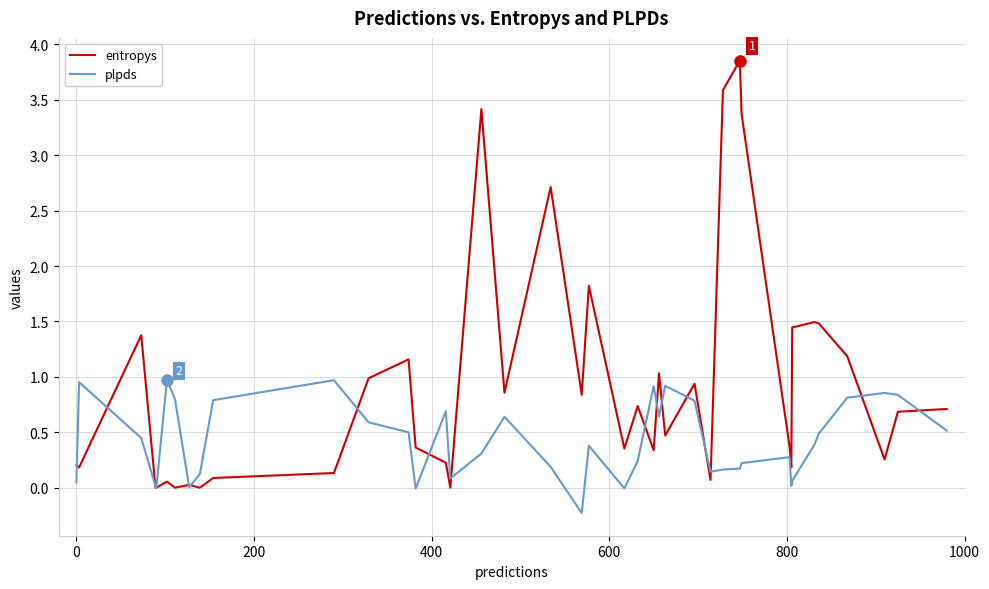

What is the minimum value shown in the chart?

-0.2